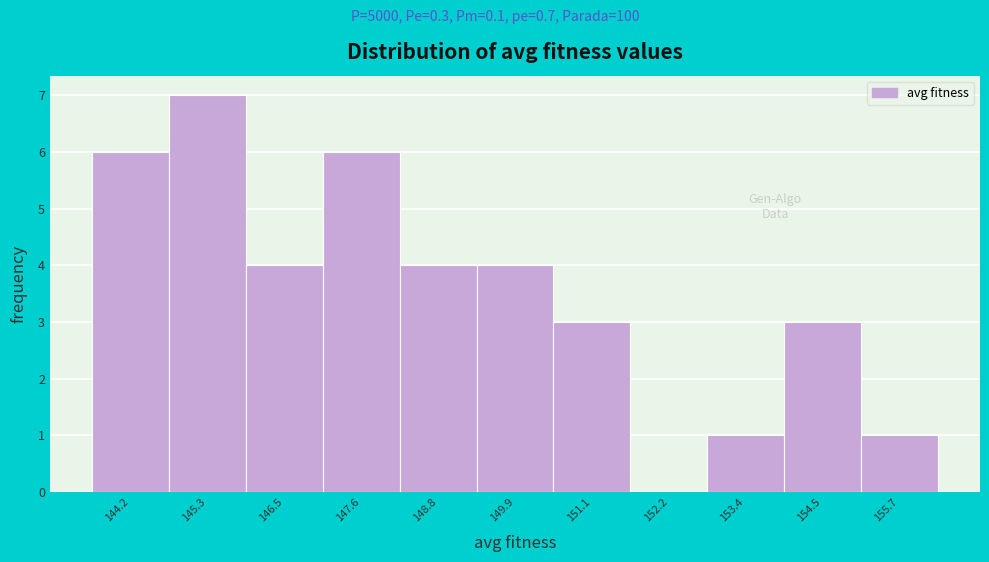

Reading left to right, what are all the values shown in this chart?

144.2=6	145.3=7	146.5=4	147.6=6	148.8=4	149.9=4	151.1=3	152.2=0	153.4=1	154.5=3	155.7=1